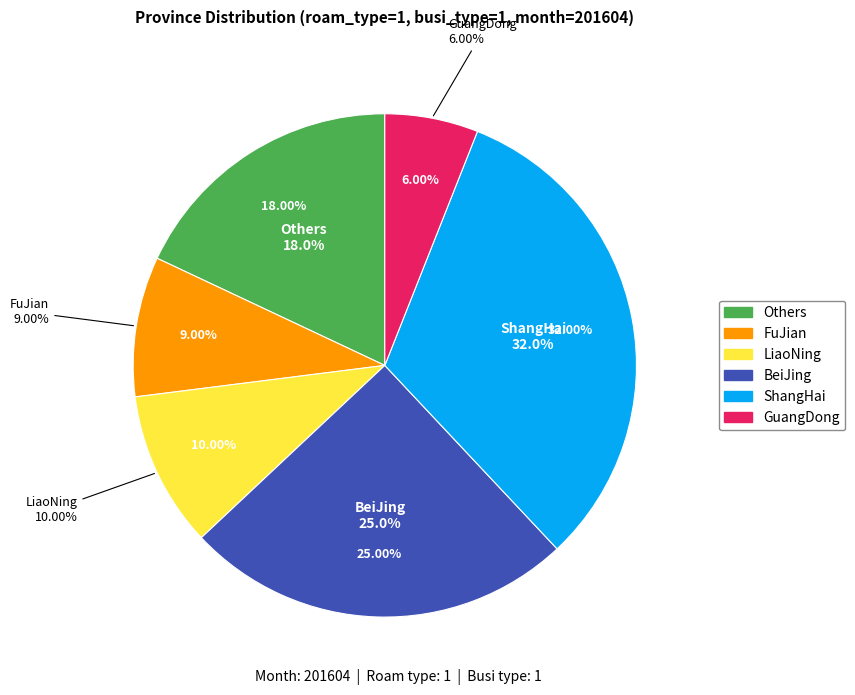

How many segments does this pie chart have?

6